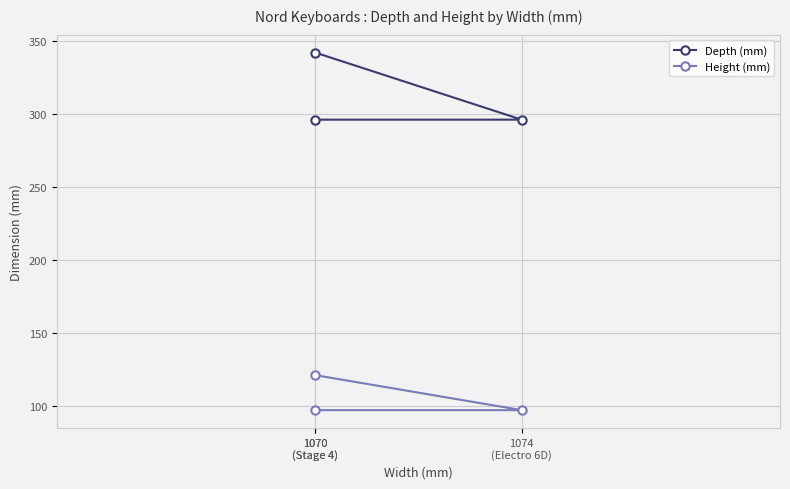

Does the chart have visible grid lines?

Yes